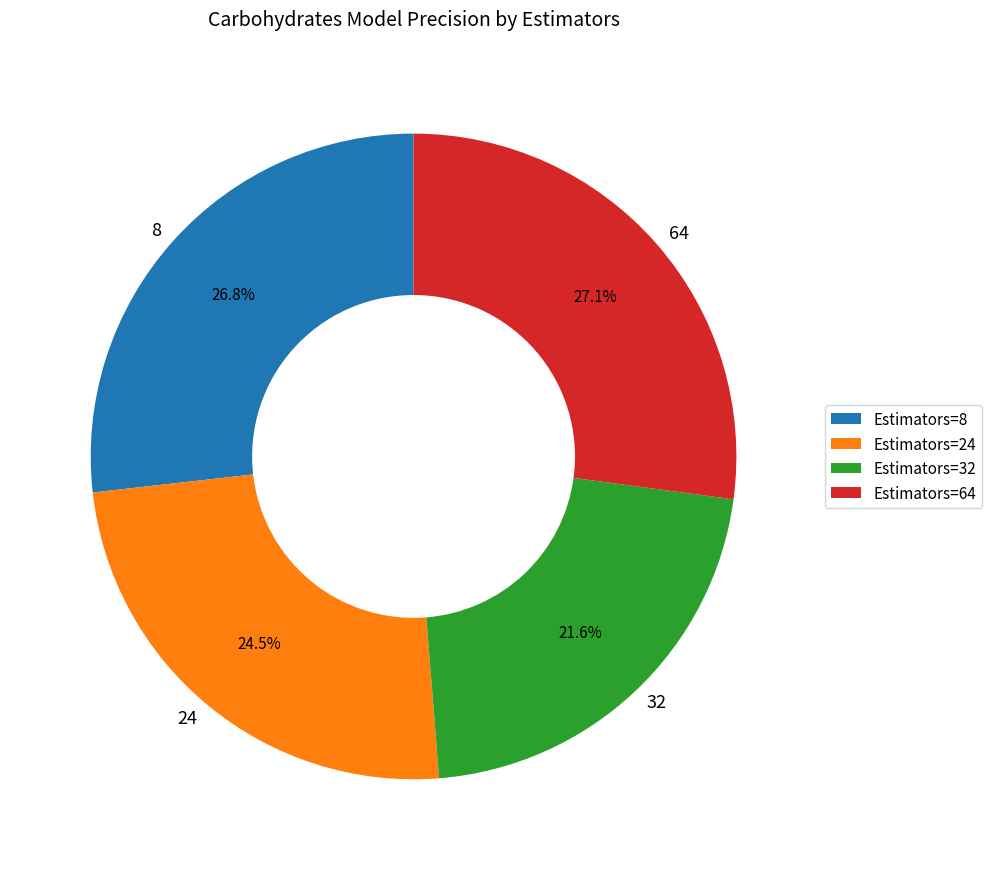

What portion of the pie excludes 8?

73.2%